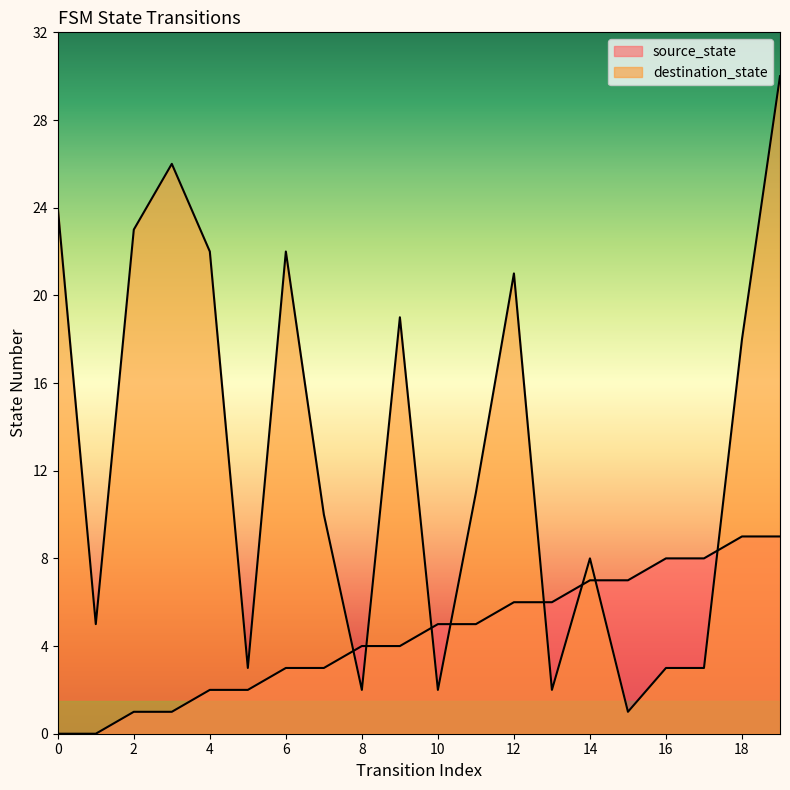

Where is destination_state nearest to the value 15?

18